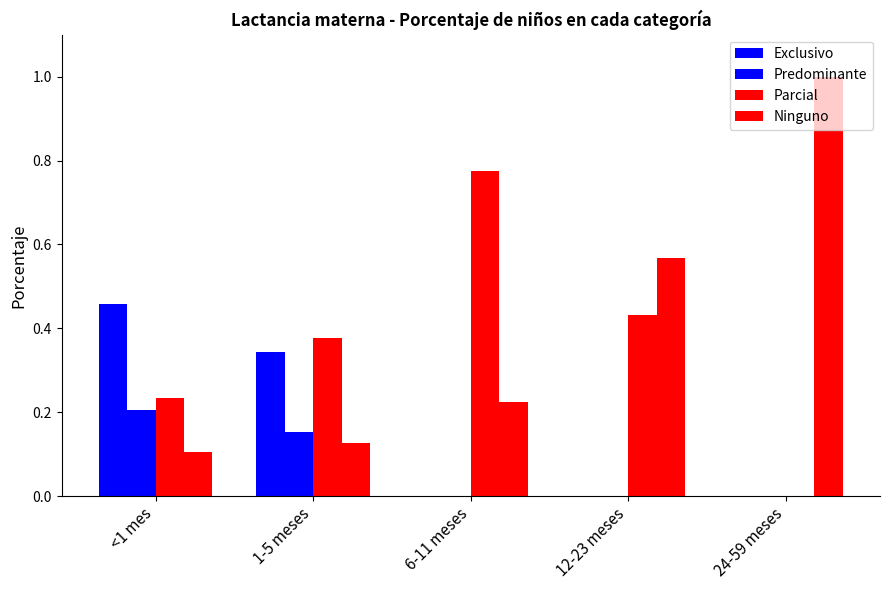

How many groups of bars are there?

5